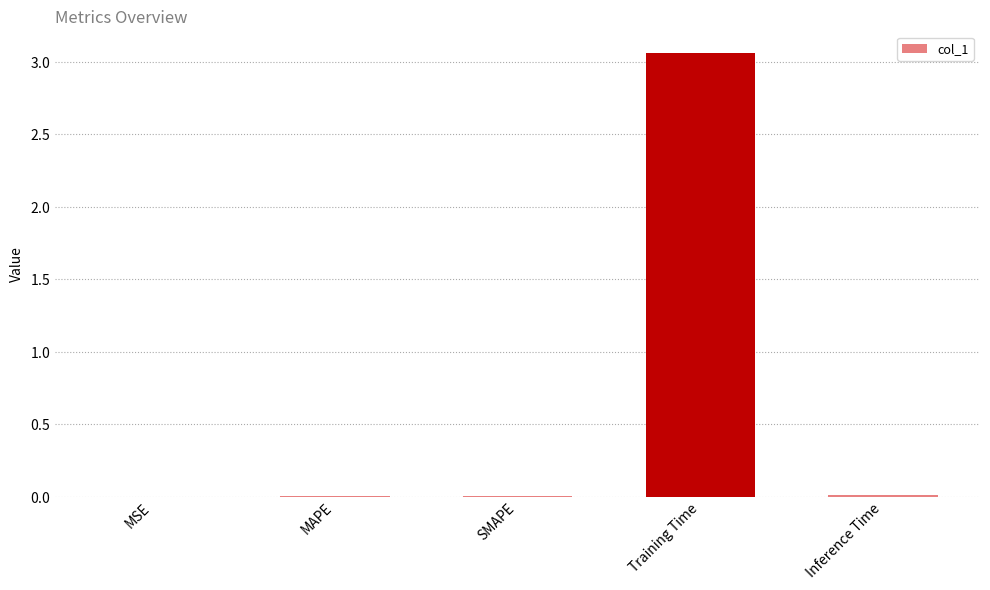

List the labels in order of value, smallest first.

MSE, SMAPE, MAPE, Inference Time, Training Time